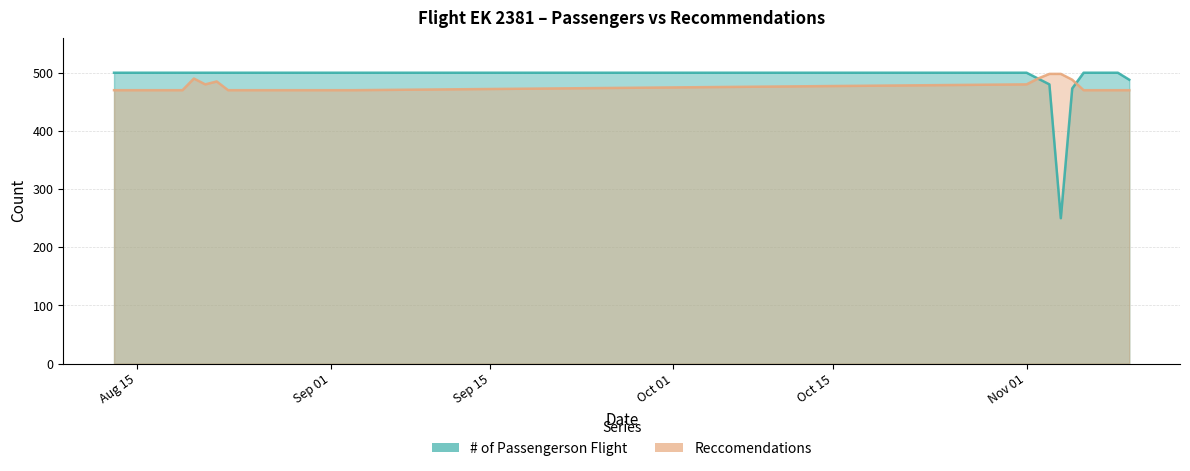

At which category is the sum across all series the highest?

2017-08-20